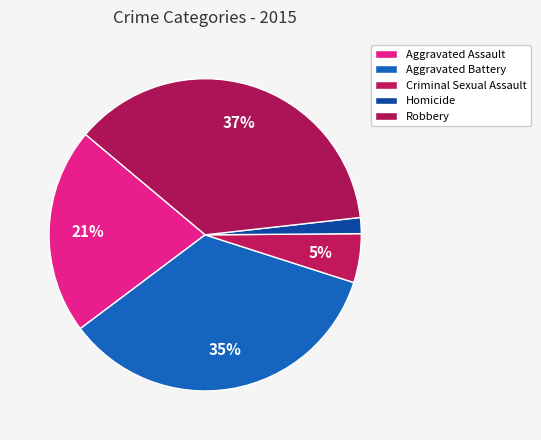

Count the number of slices in the pie.

5